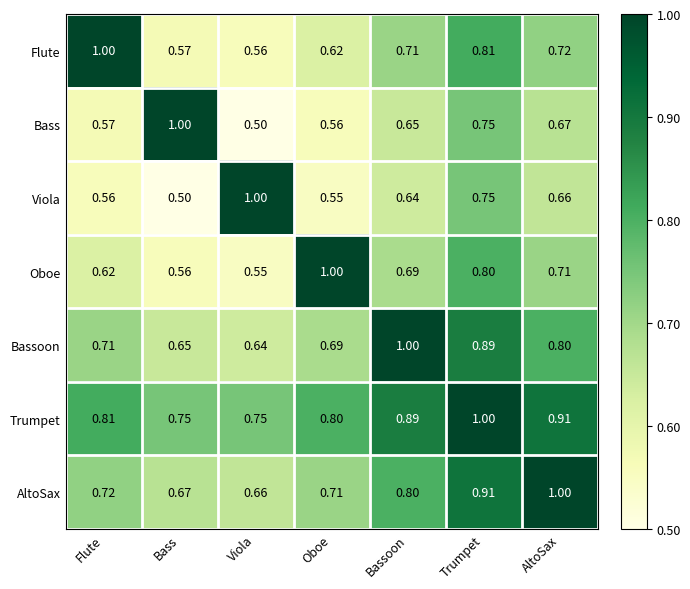

Which series has the largest total across all categories?

Trumpet